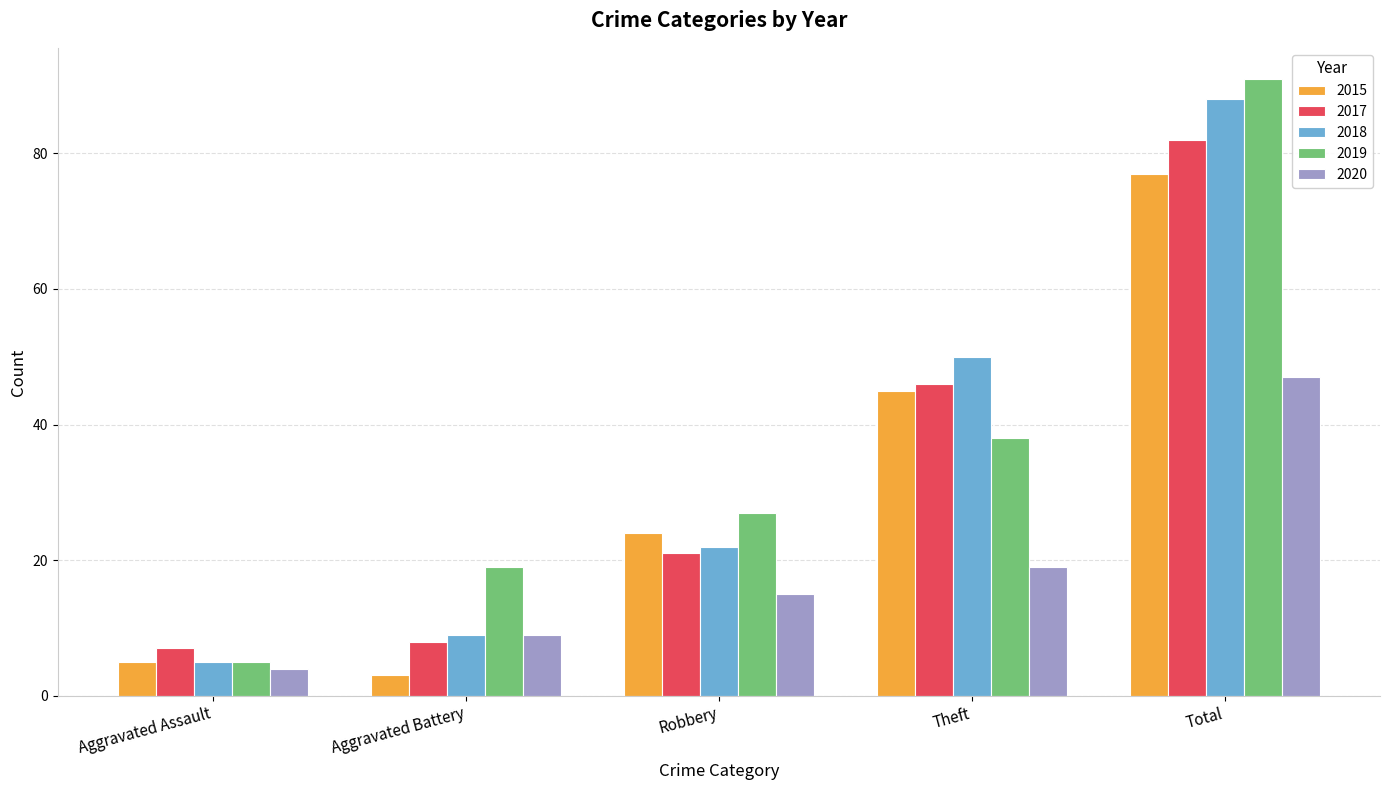

What is the average value of the 2018 series?

35